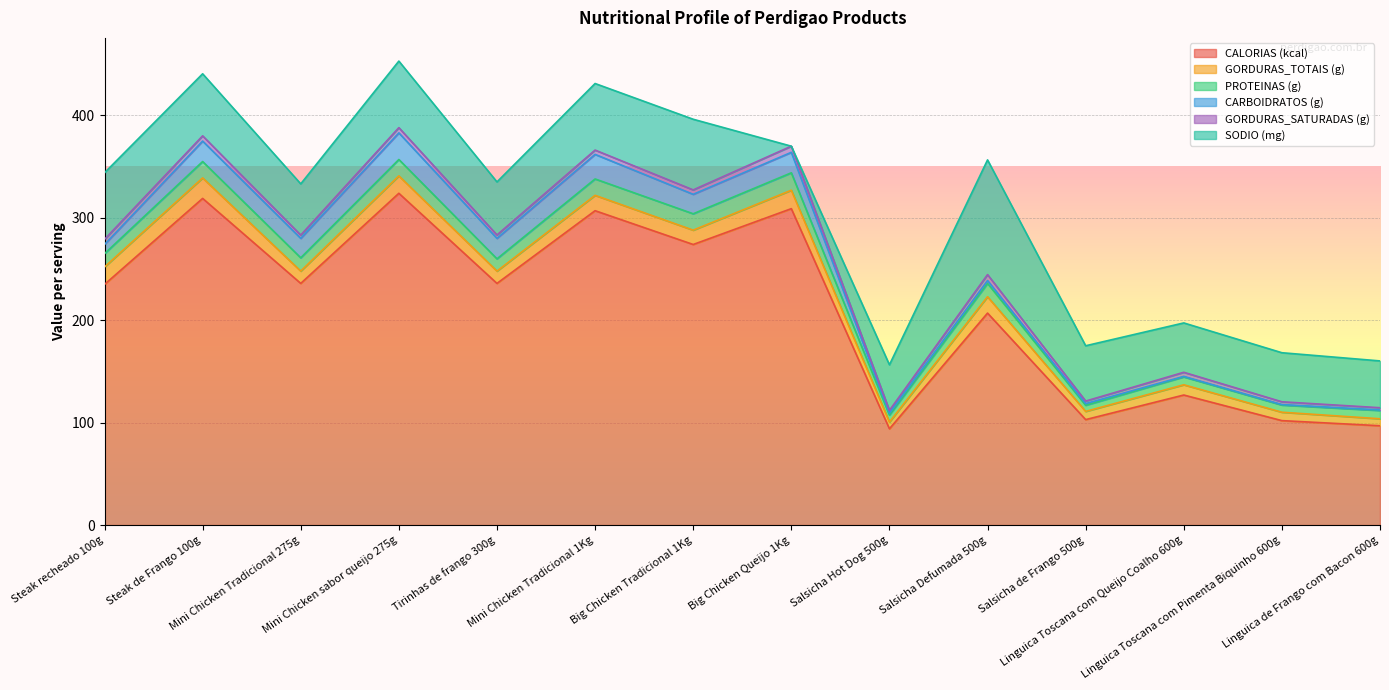

How many series are shown in this chart?

6